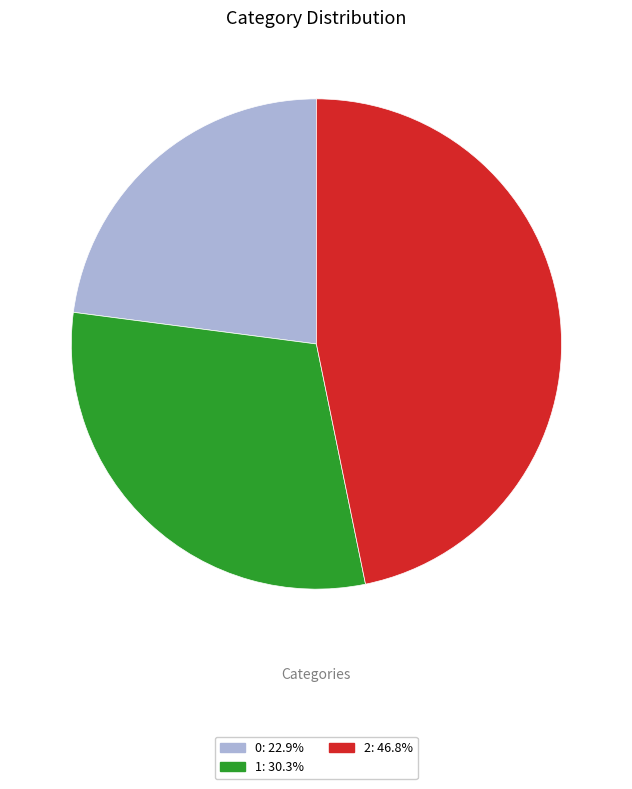

Is the sum of 2: 46.8% and 1: 30.3% greater than half?

Yes